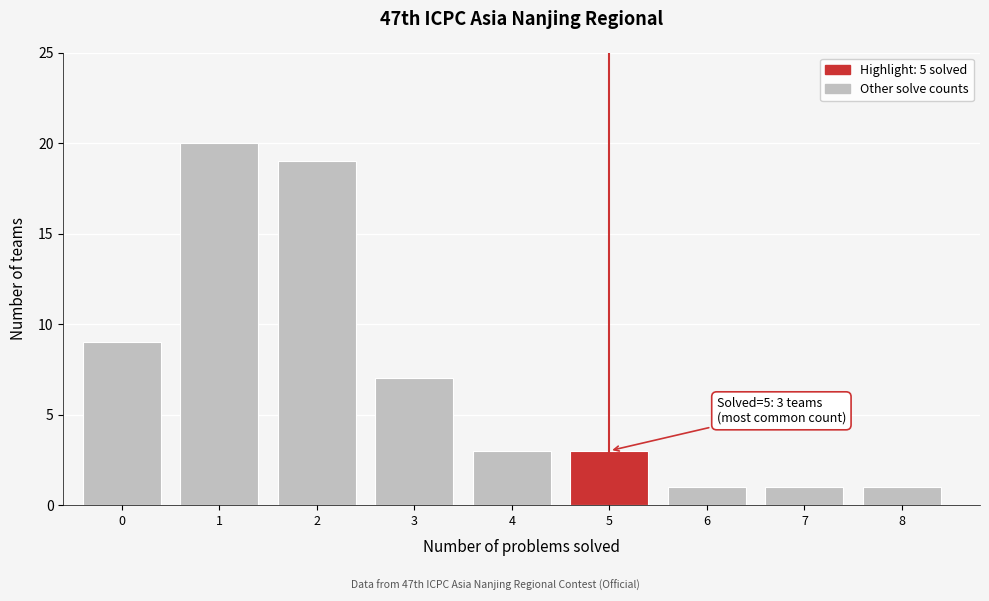

Reading left to right, extract all data points from this chart.

0=9	1=20	2=19	3=7	4=3	5=3	6=1	7=1	8=1